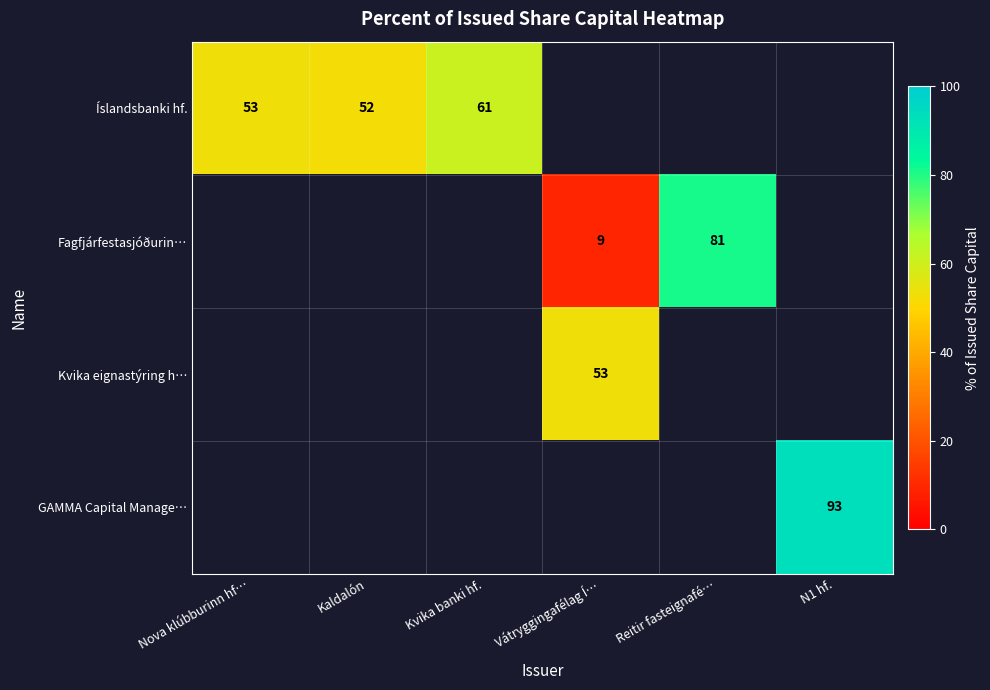

Is it true that Fagfjárfestasjóðurin… equals 5 at Vátryggingafélag Í…?

False